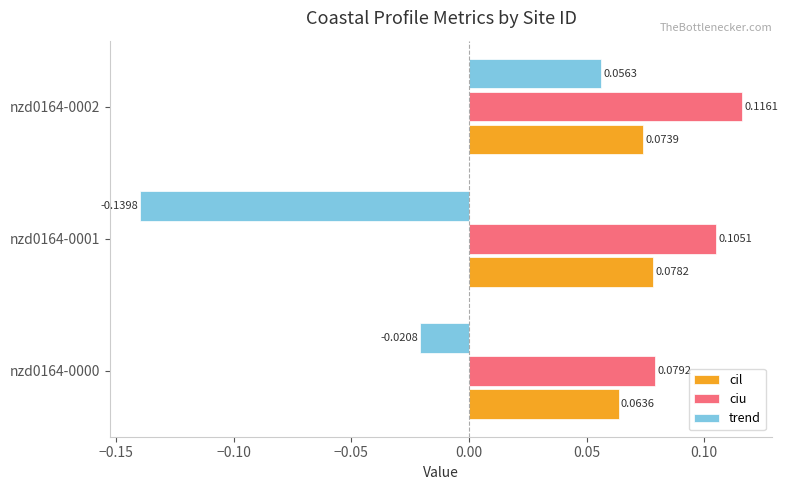

Which category has the highest value in the trend series?

nzd0164-0002